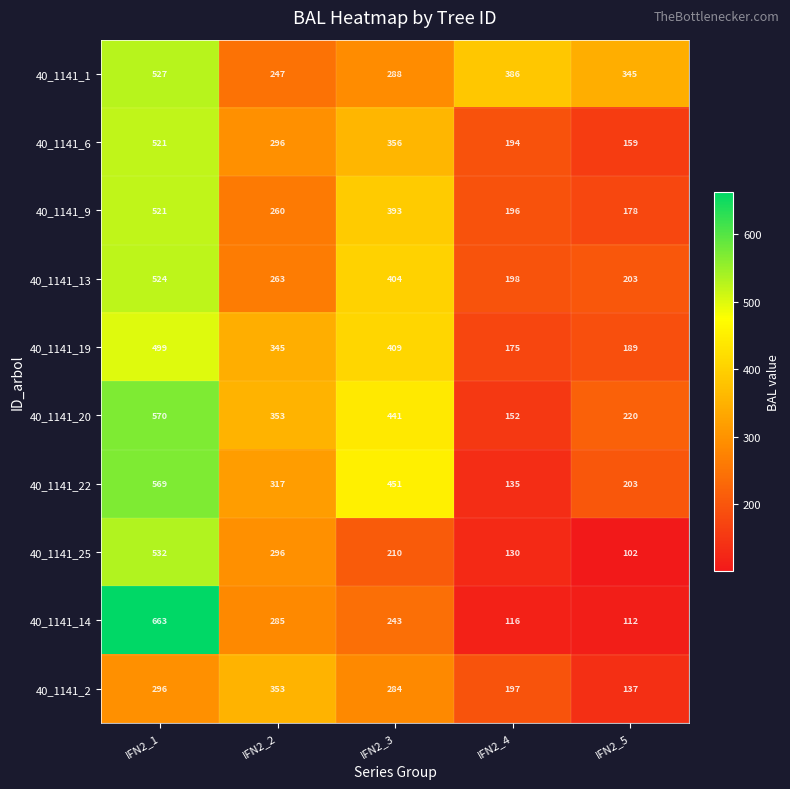

True or false: 40_1141_13 has a value of 198 at IFN2_4.

True